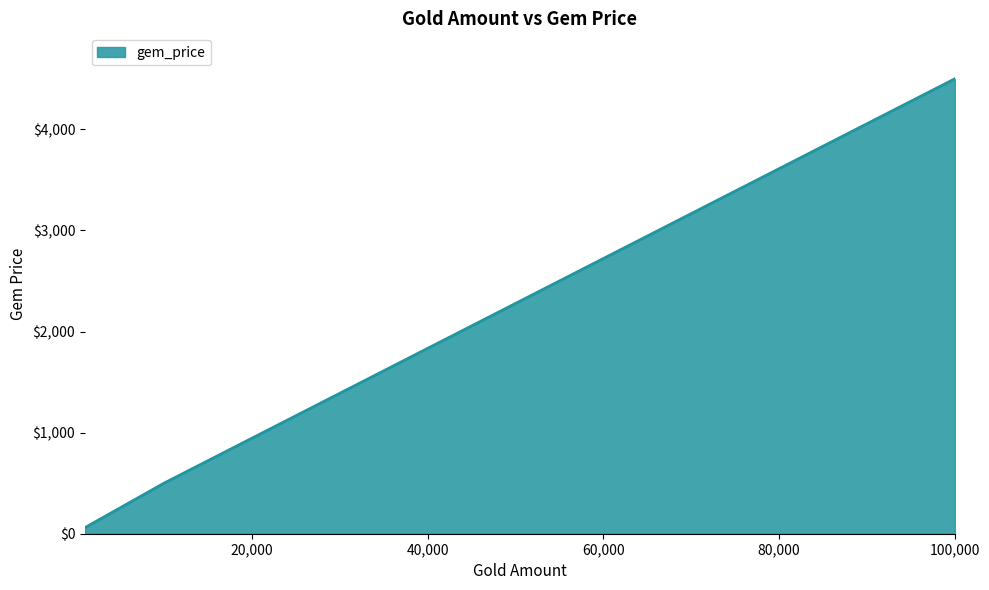

What is the difference between the maximum and minimum values?

4440